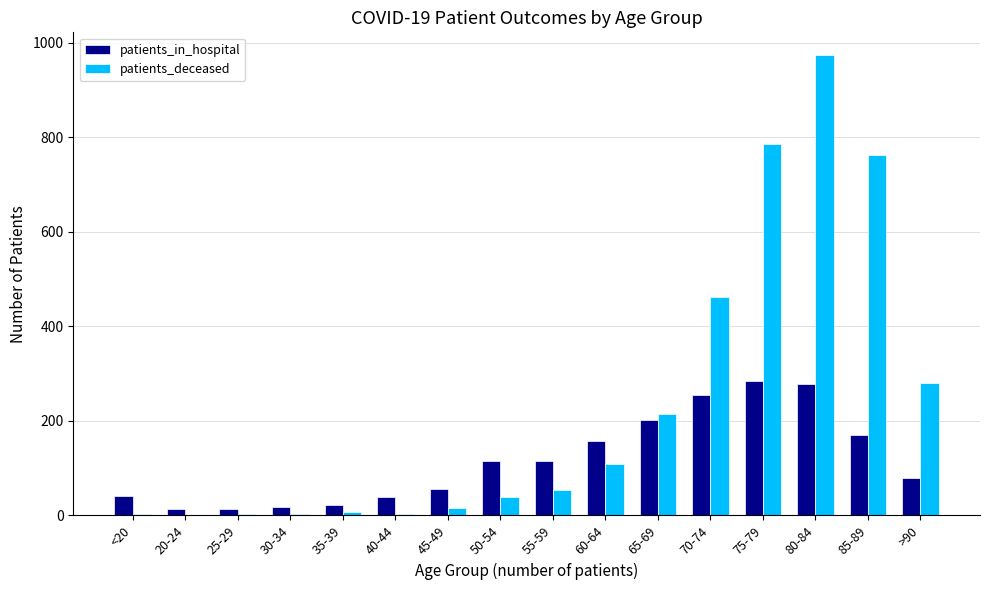

Which series changed the most between 35-39 and 50-54?

patients_in_hospital